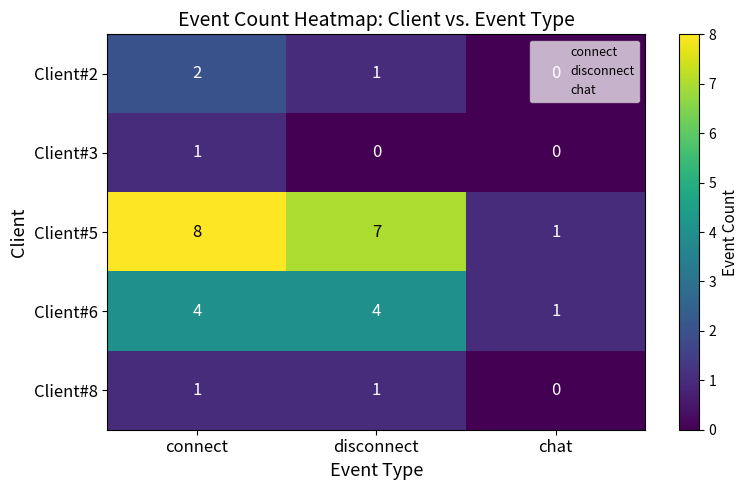

Which category has the highest value across all series?

connect